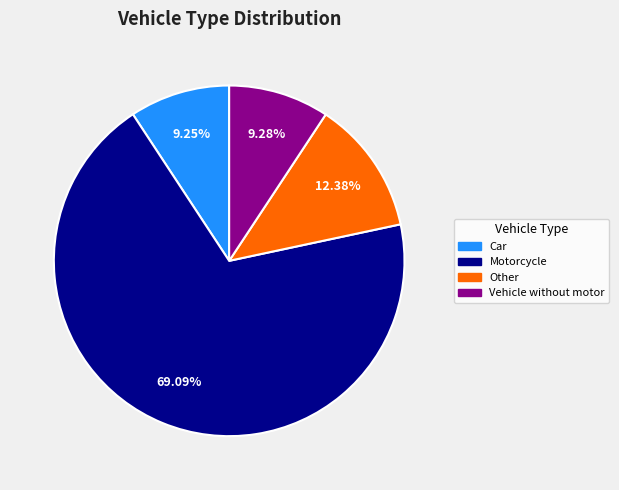

What percentage do Motorcycle and Other together represent?

81.5%